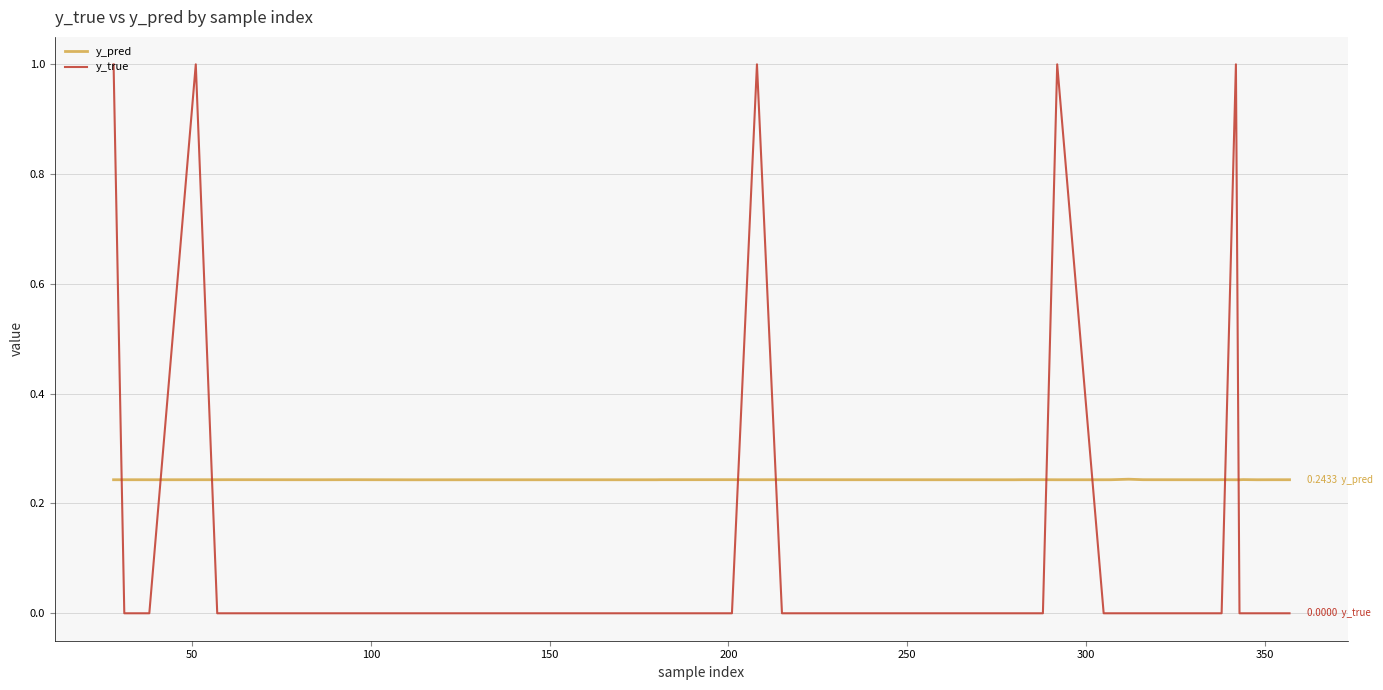

True or false: y_true and y_pred intersect in this chart.

True